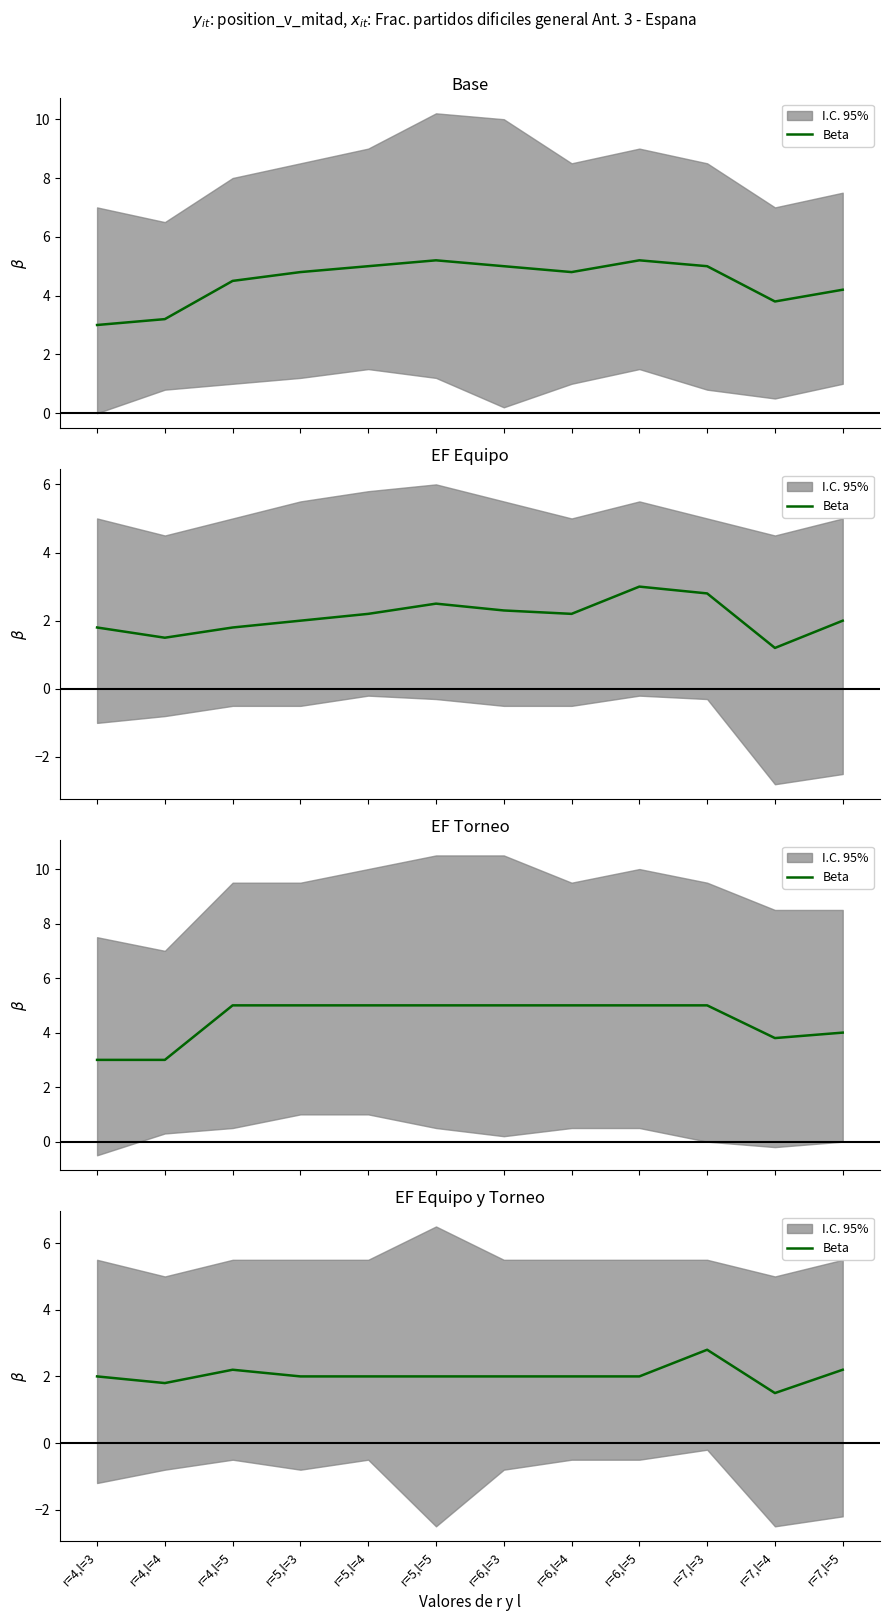

What is the label of the 2nd point from the left?

r=4,l=4